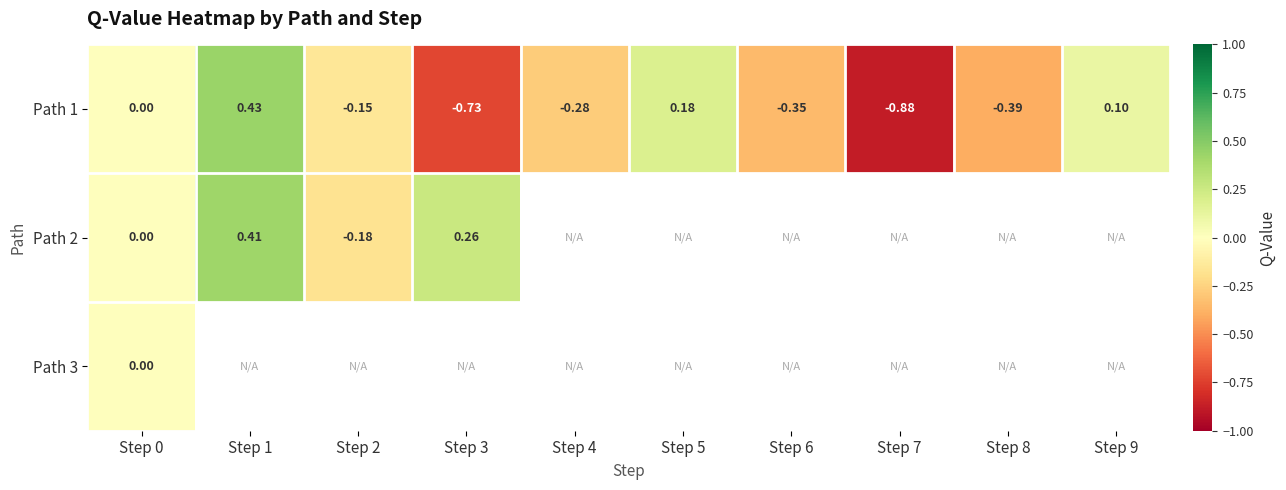

Which series has the widest spread of values?

Path 1